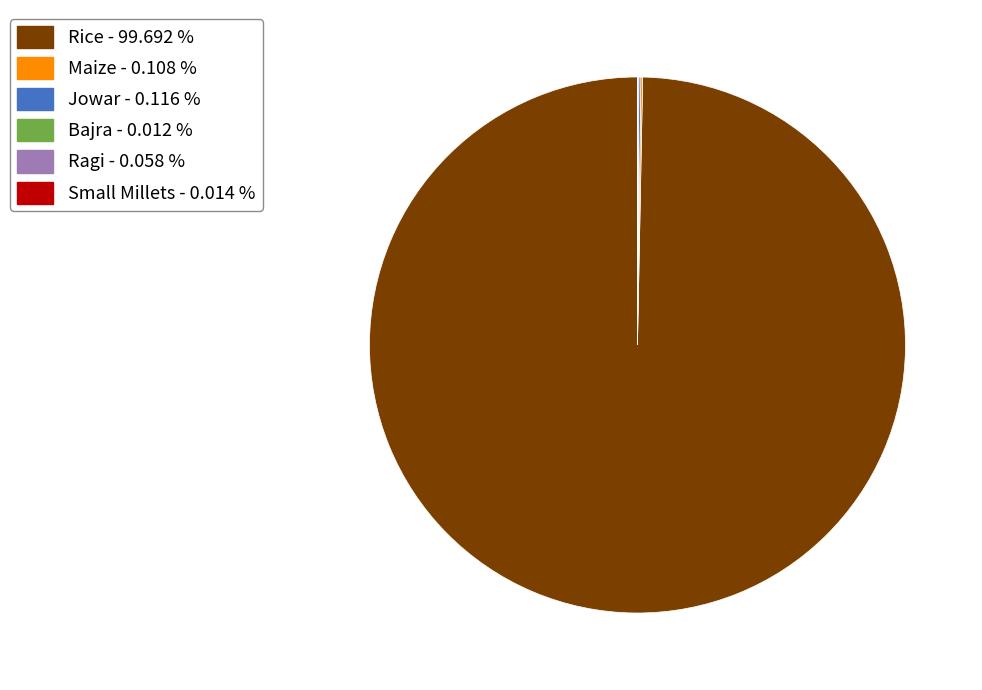

Is Rice the majority of the pie?

Yes